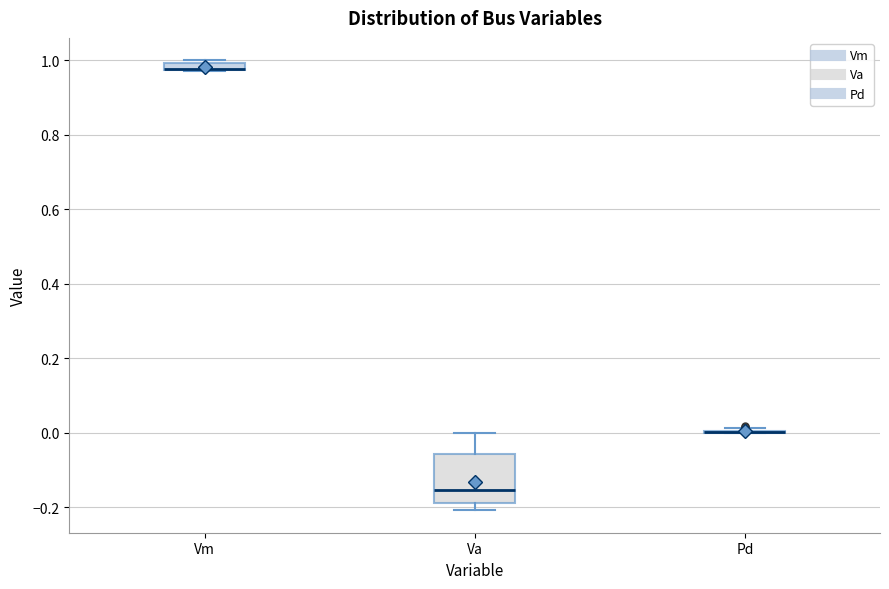

Which box is the tallest, from its lower edge to its upper edge?

Va